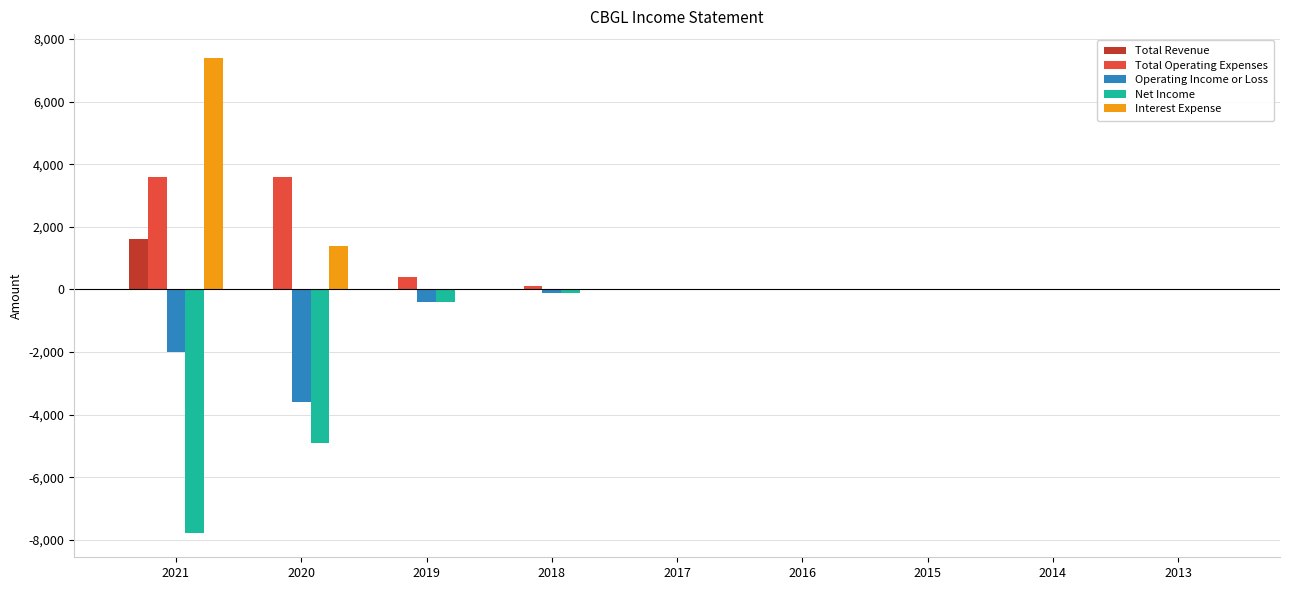

What is the total value across all series at 2020?

-3500